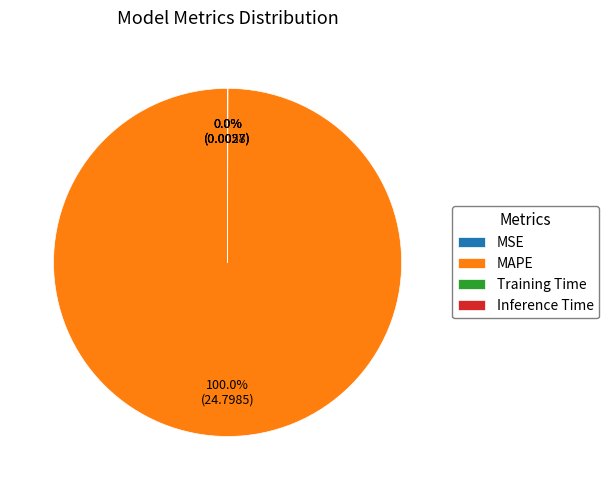

To the nearest percent, what is the average slice percentage?

25%